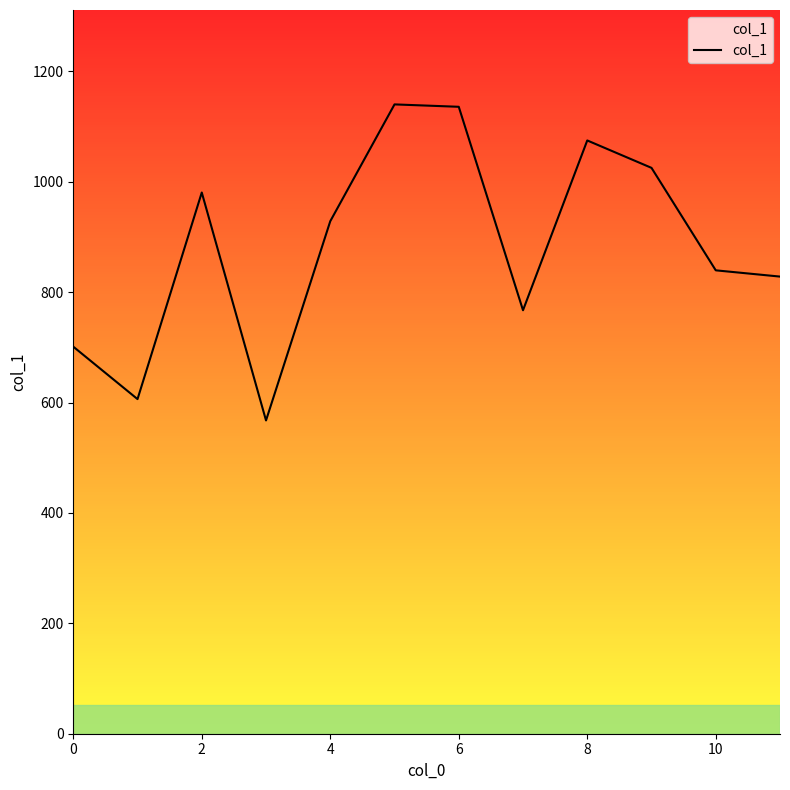

What is the greatest value displayed?

1140.3